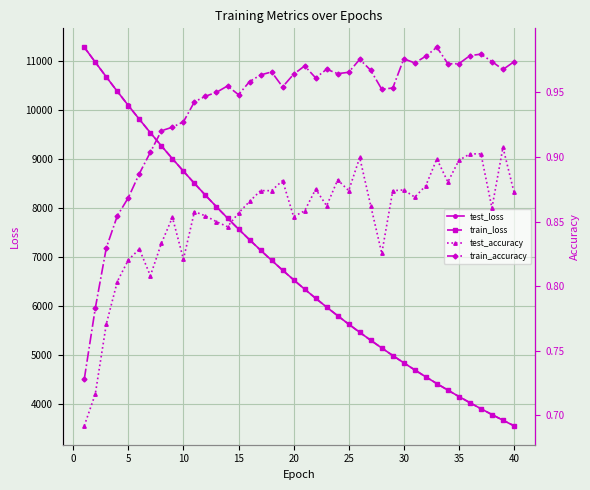

What is the maximum value for test_loss?

11282.1